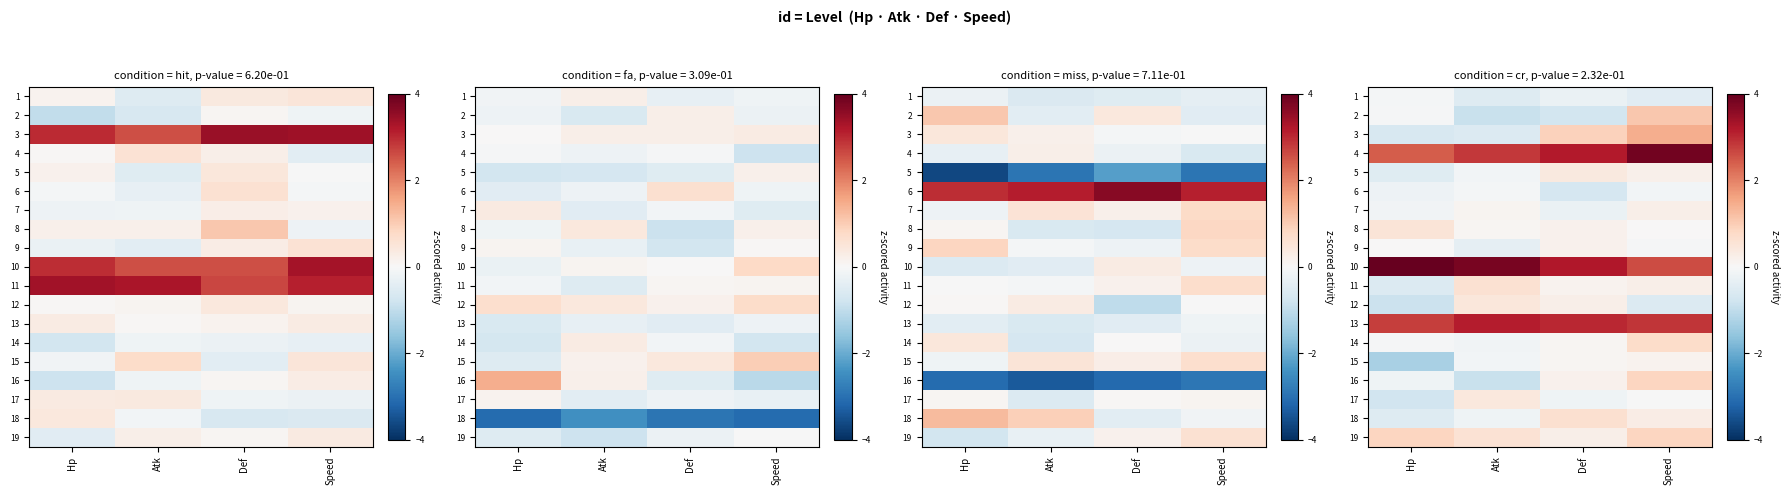

Rank the series at Speed from lowest to highest value.

12, 1, 6, 9, 17, 8, 15, 5, 7, 11, 18, 14, 16, 19, 2, 3, 10, 13, 4